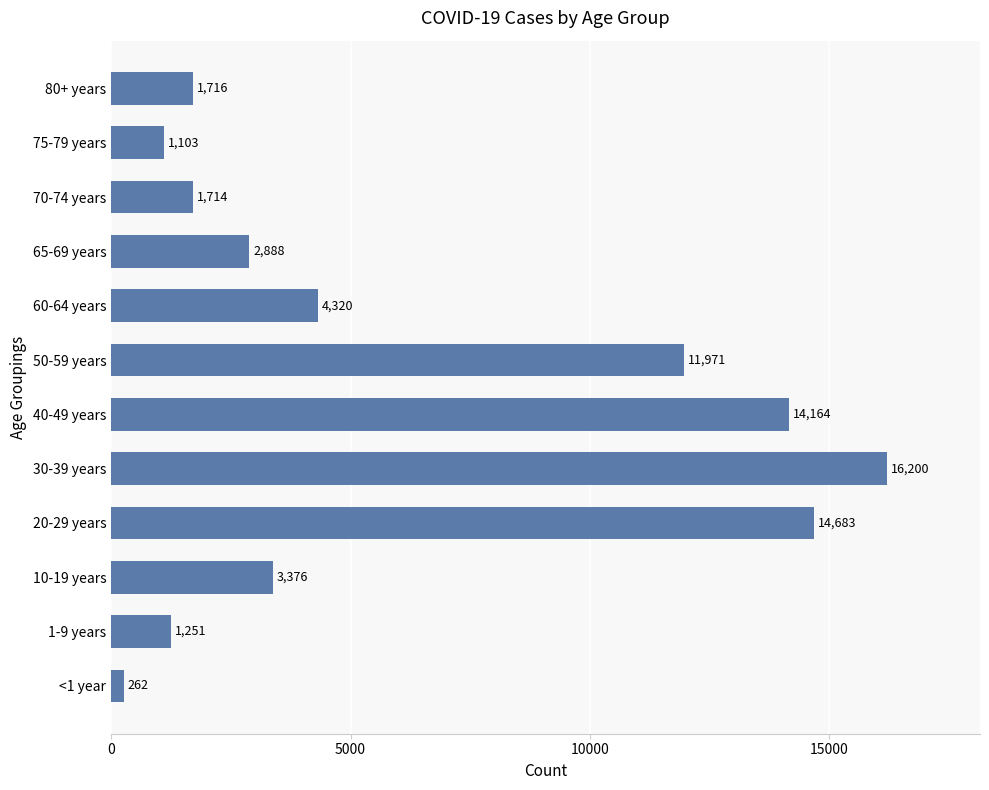

Rank the categories by value from highest to lowest.

30-39 years, 20-29 years, 40-49 years, 50-59 years, 60-64 years, 10-19 years, 65-69 years, 80+ years, 70-74 years, 1-9 years, 75-79 years, <1 year